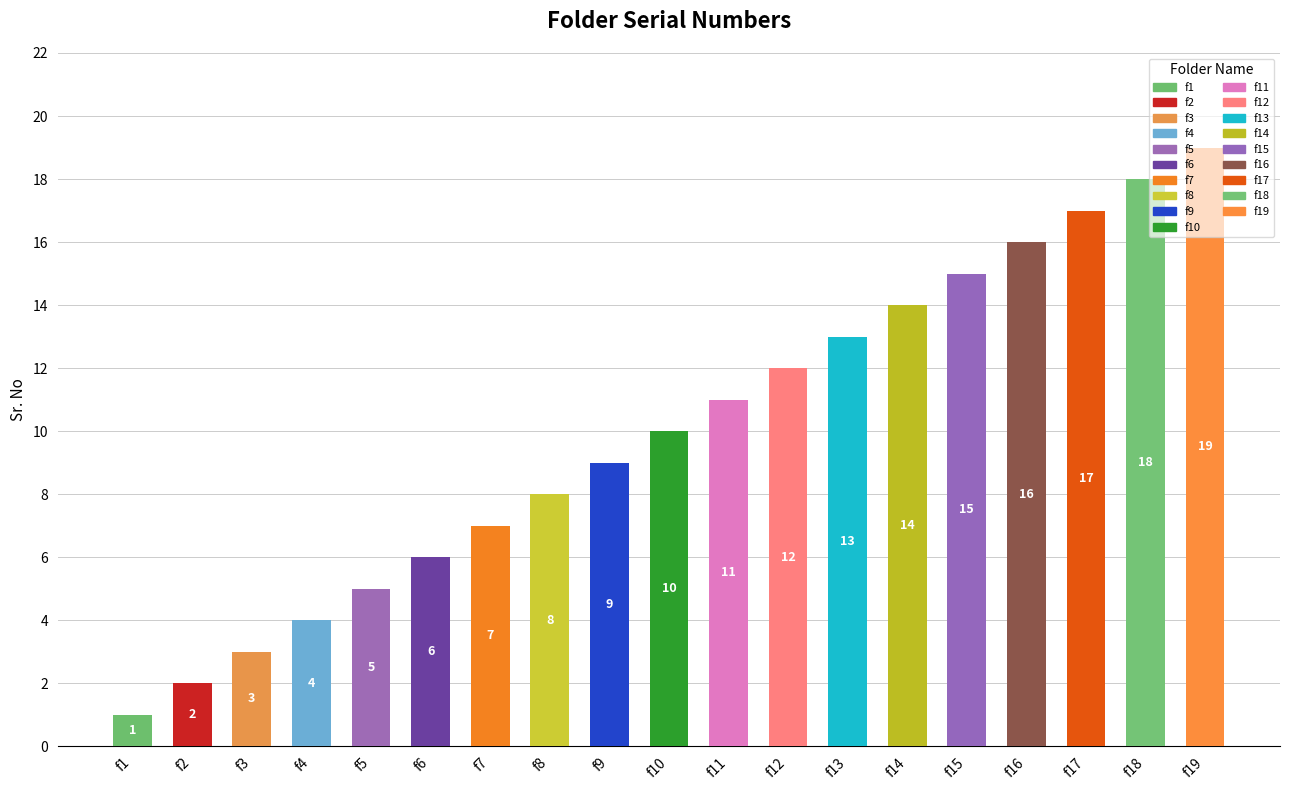

Does the chart contain any negative values?

No